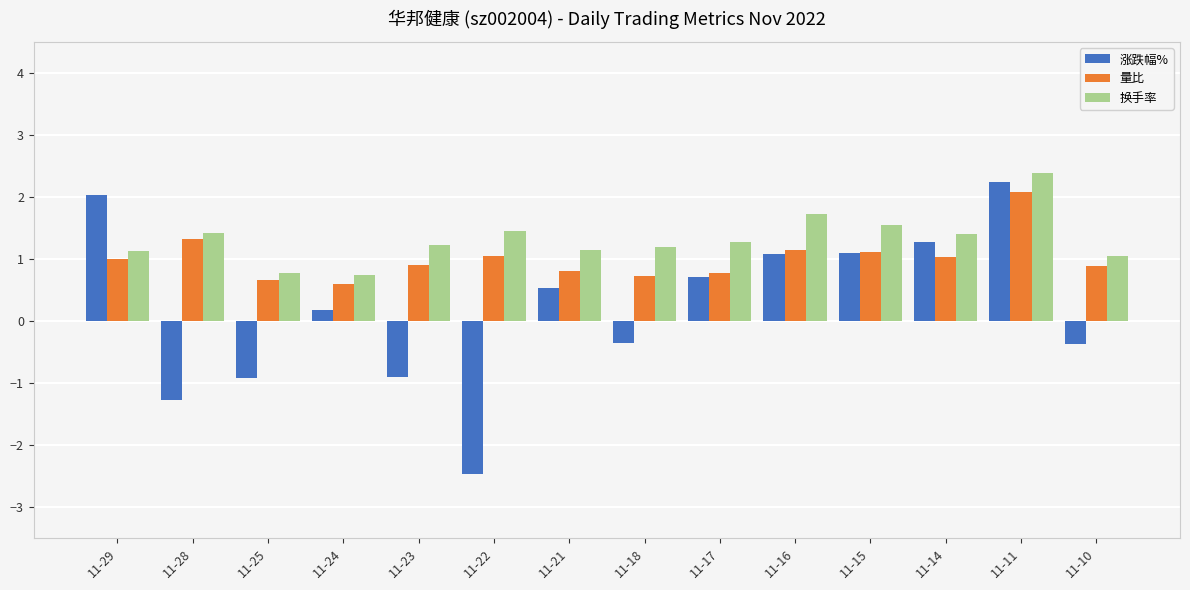

What is the total value across all series at 11-17?

2.8